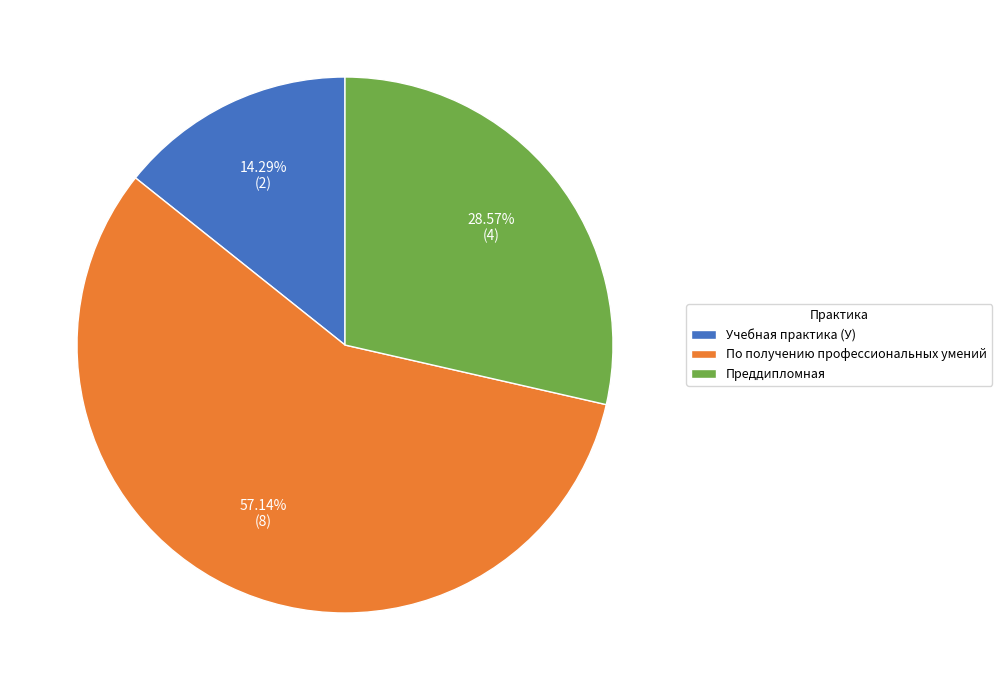

How many slices are in this pie chart?

3